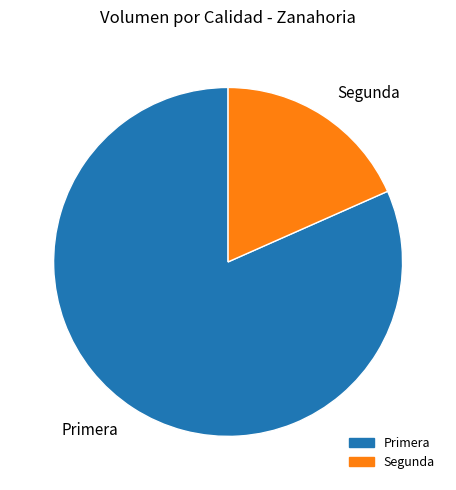

True or false: Primera accounts for 92% of the total.

False